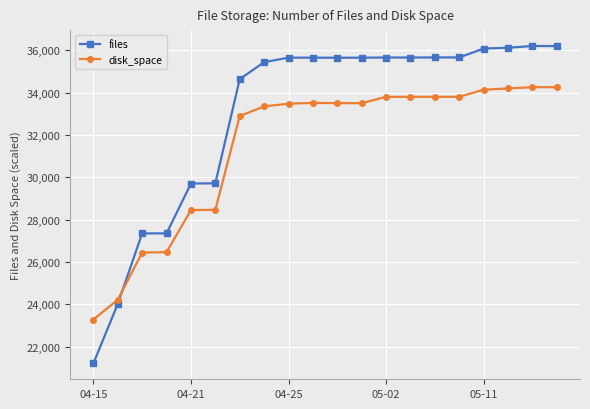

Does the chart have visible grid lines?

Yes